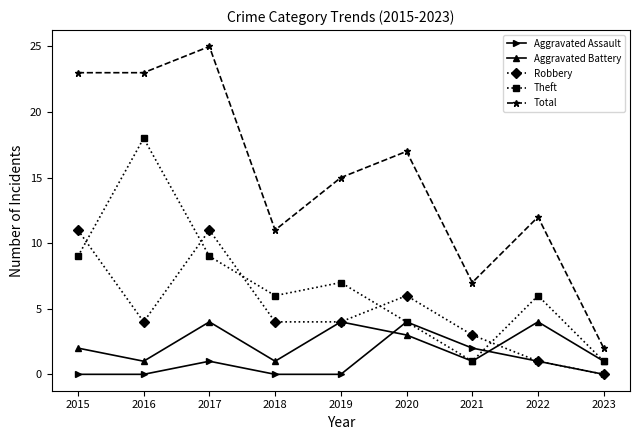

How many interior local valleys does the Aggravated Battery series have?

3